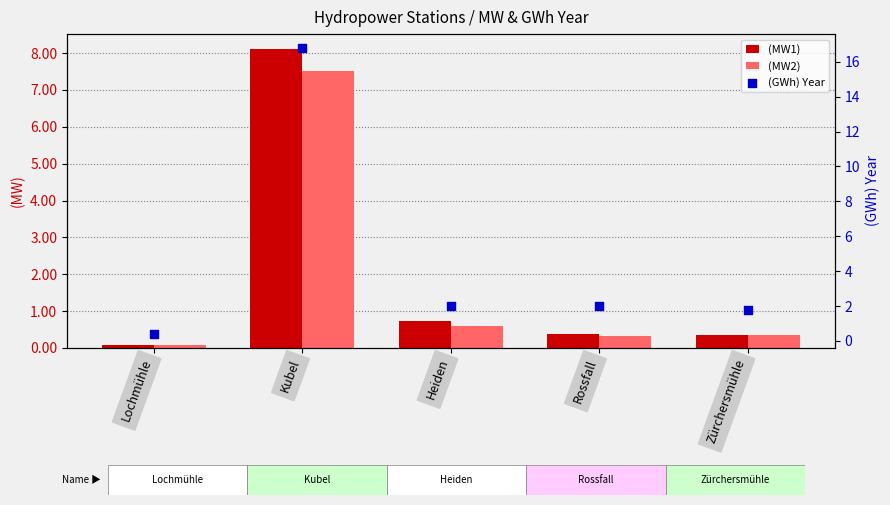

At which category is the sum across all series the highest?

Kubel